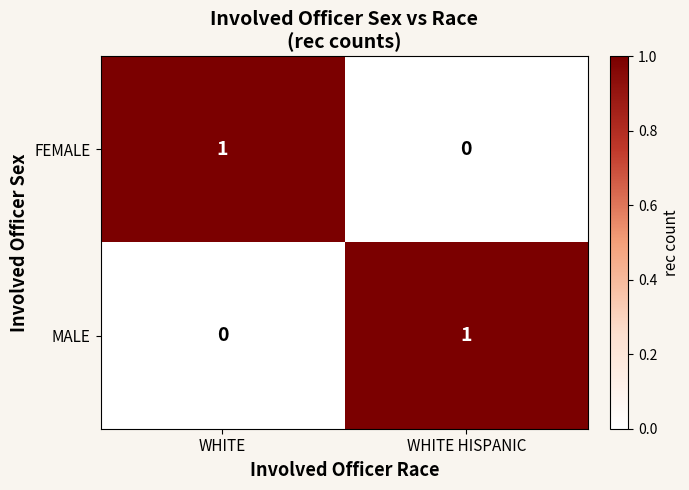

Reading right to left, what are all the values shown in this chart?

FEMALE: WHITE HISPANIC=0	WHITE=1
MALE: WHITE HISPANIC=1	WHITE=0